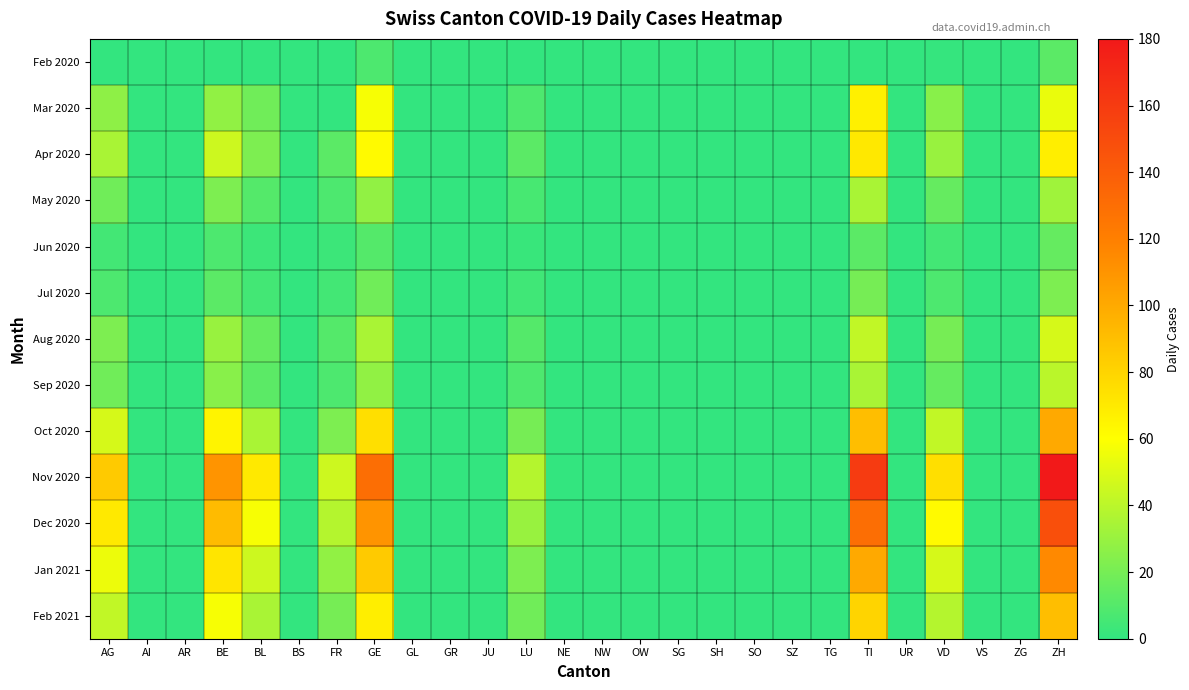

Which series changed the most between GR and TI?

Nov 2020